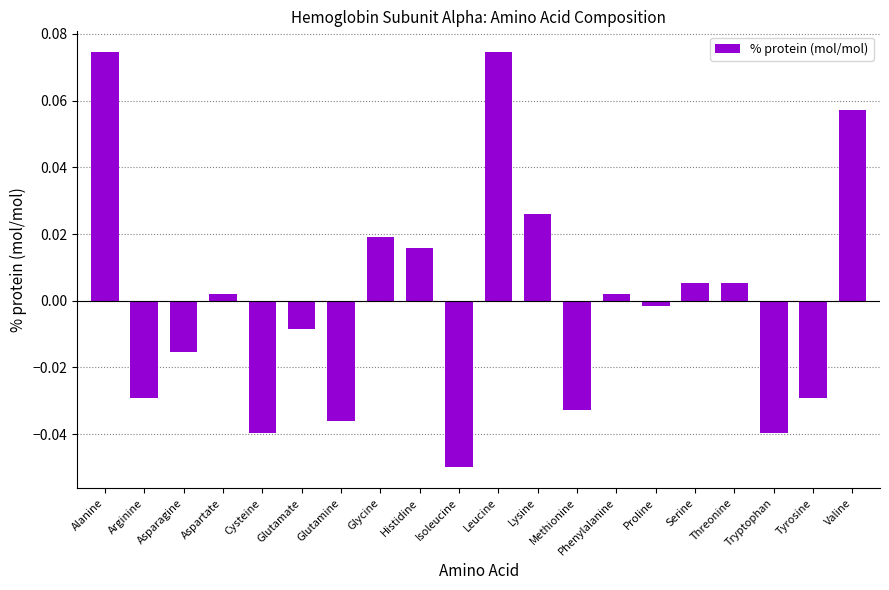

What is the label of the 14th bar from the right?

Glutamine